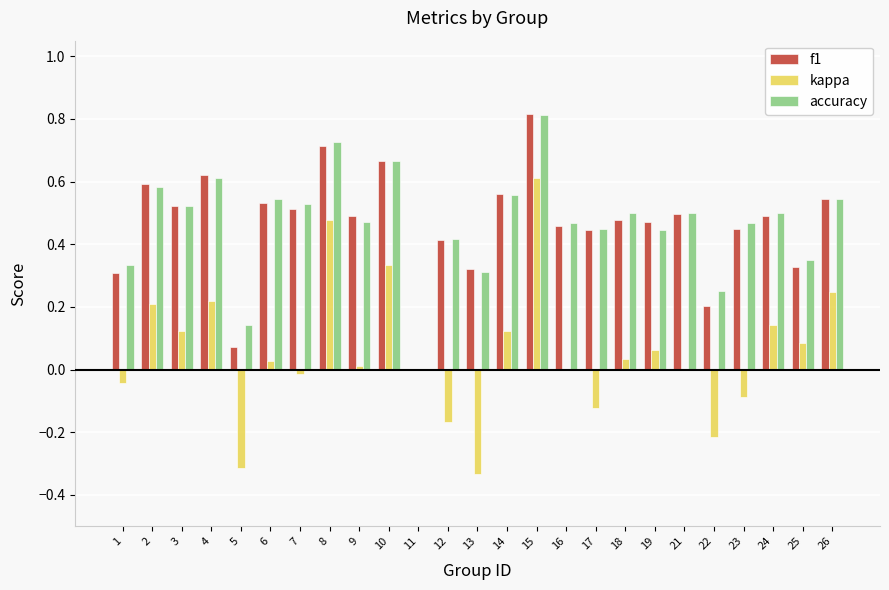

At which label does kappa reach its peak?

15